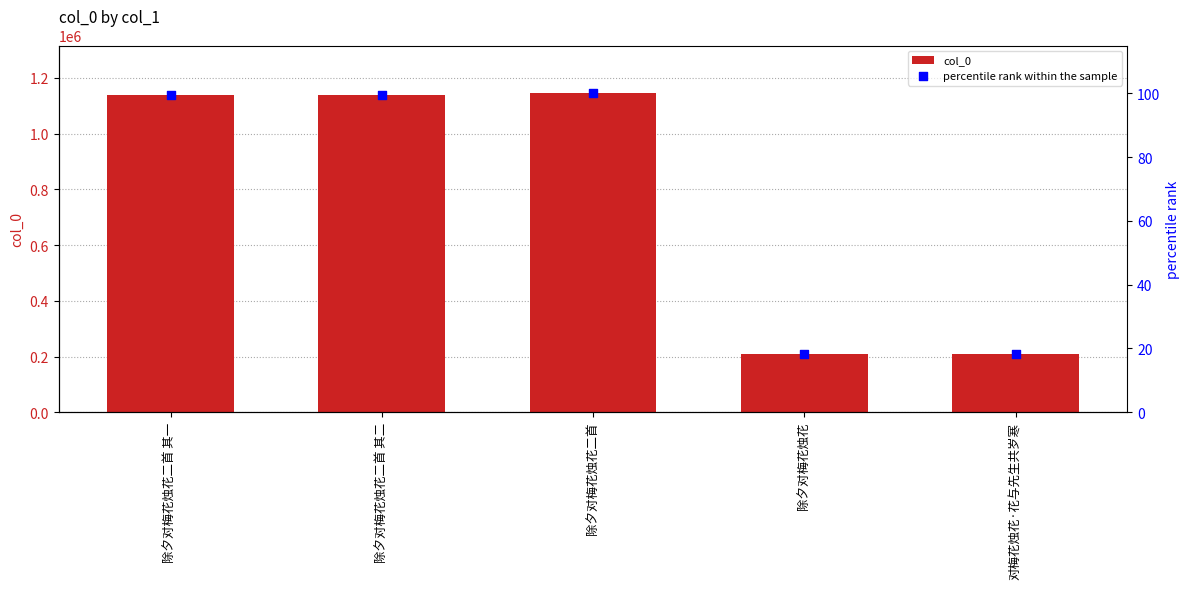

At how many categories does at least one series exceed 411219?

3